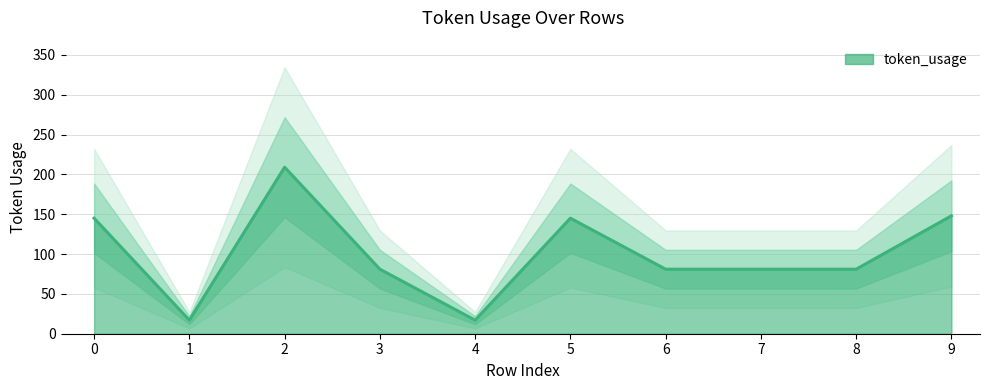

The value at 2 is 301. True or false?

False